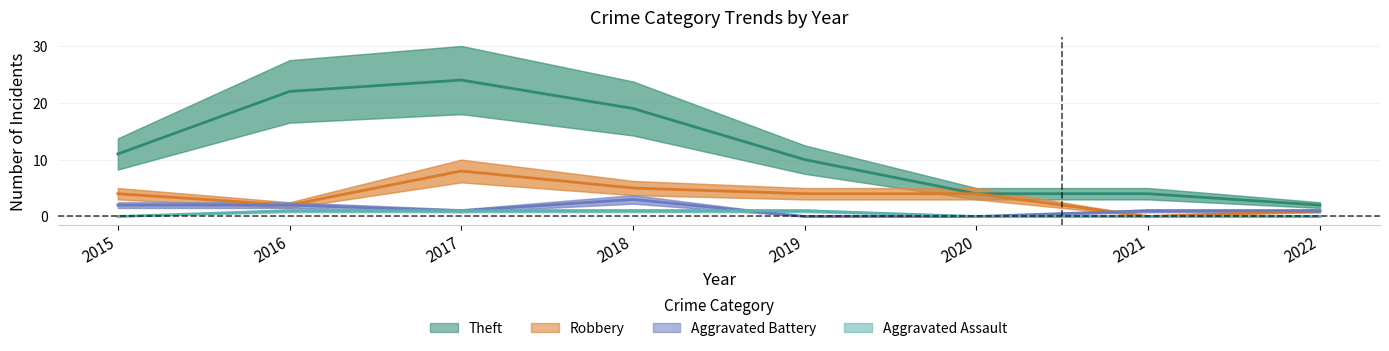

Where do Aggravated Battery and Robbery first cross each other?

2020 and 2021